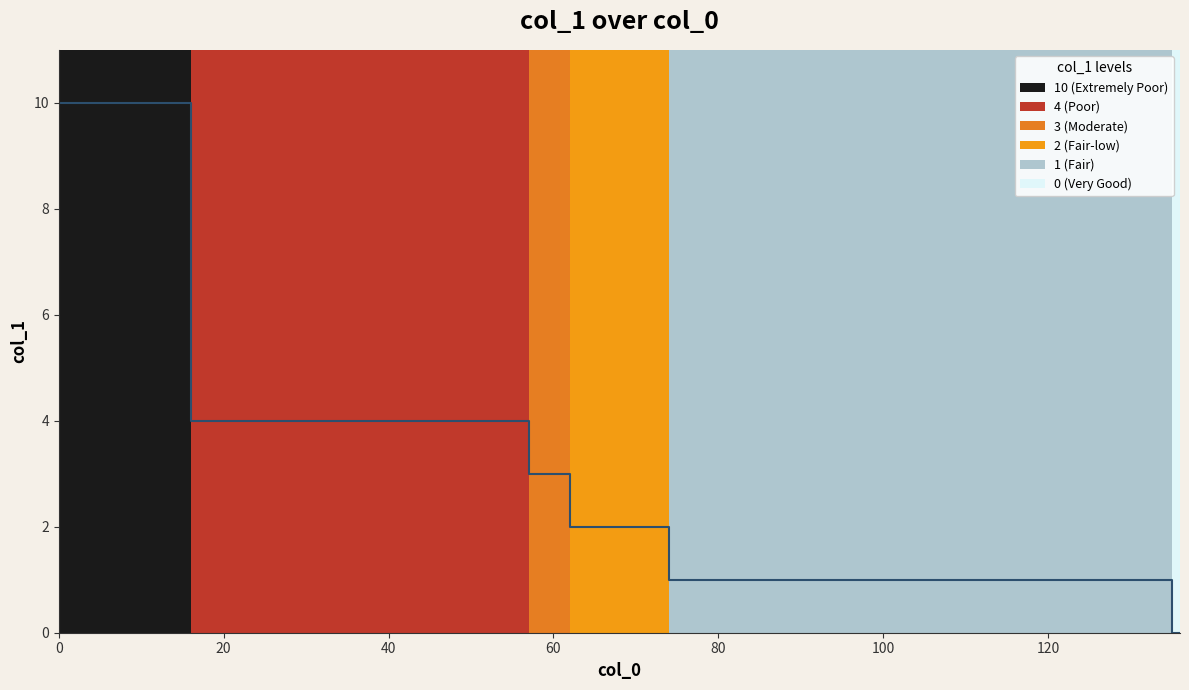

How many lines are shown in the chart?

1